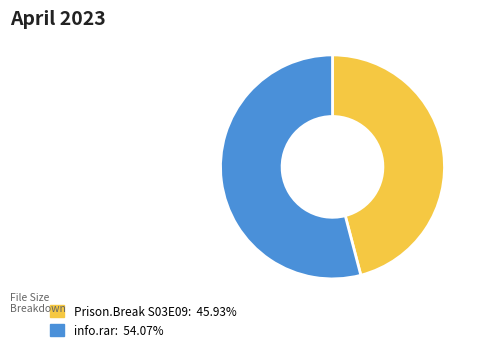

Does any single category account for the majority?

Yes